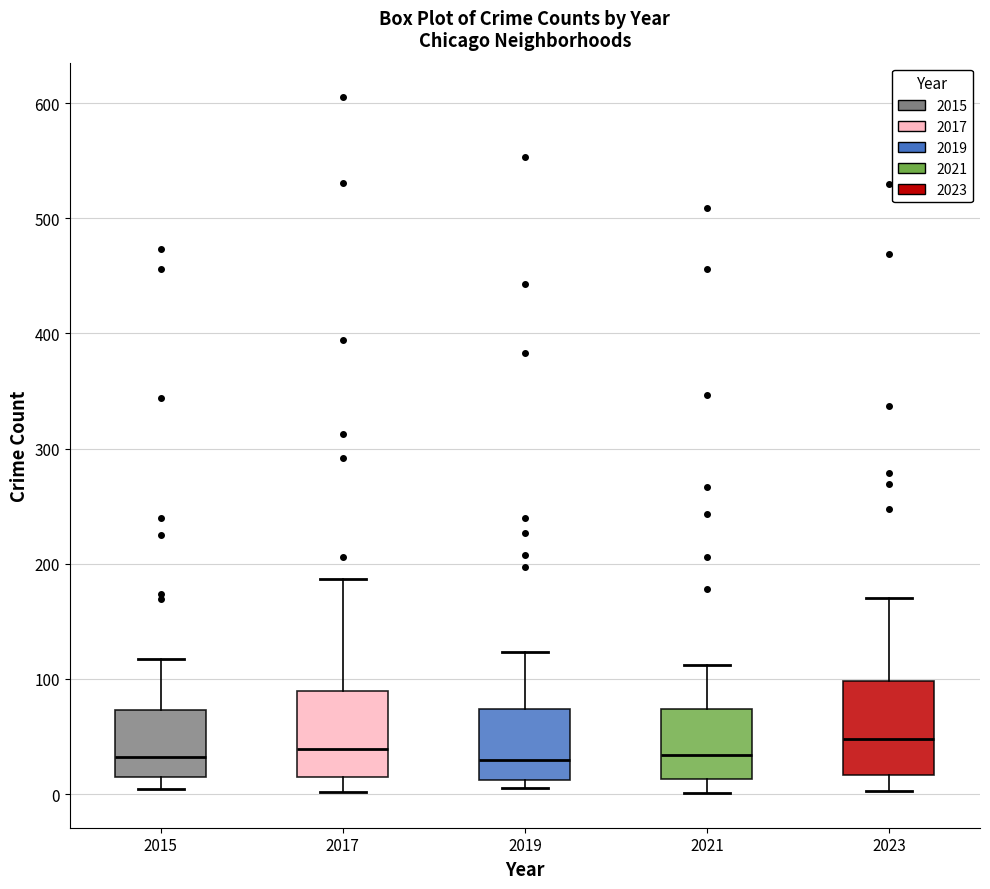

Where does the lower whisker of the box at x = 2021 end on the y-axis? The values are not printed on the chart, so give them approximately, as read against the axis.

0